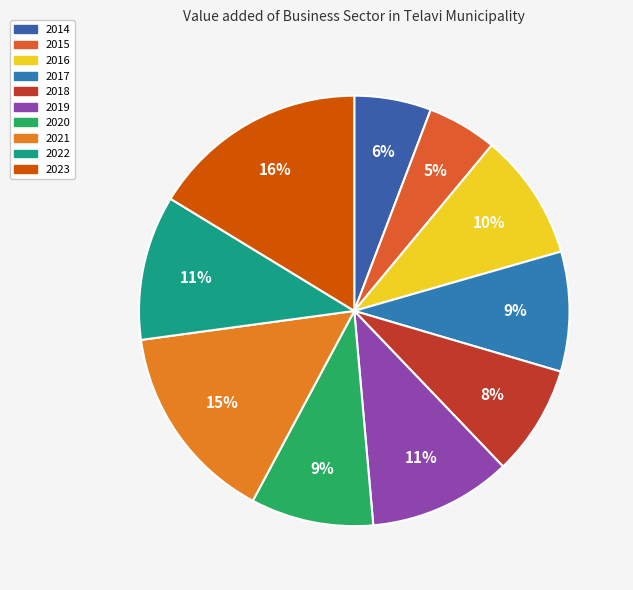

To the nearest percent, what is the average slice percentage?

10%